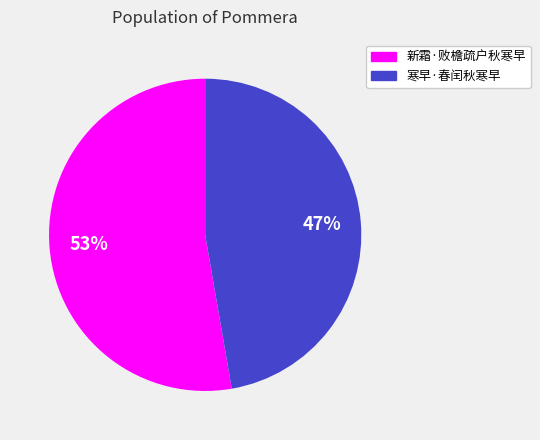

To the nearest percent, what portion does 寒早·春闰秋寒早 represent?

47%